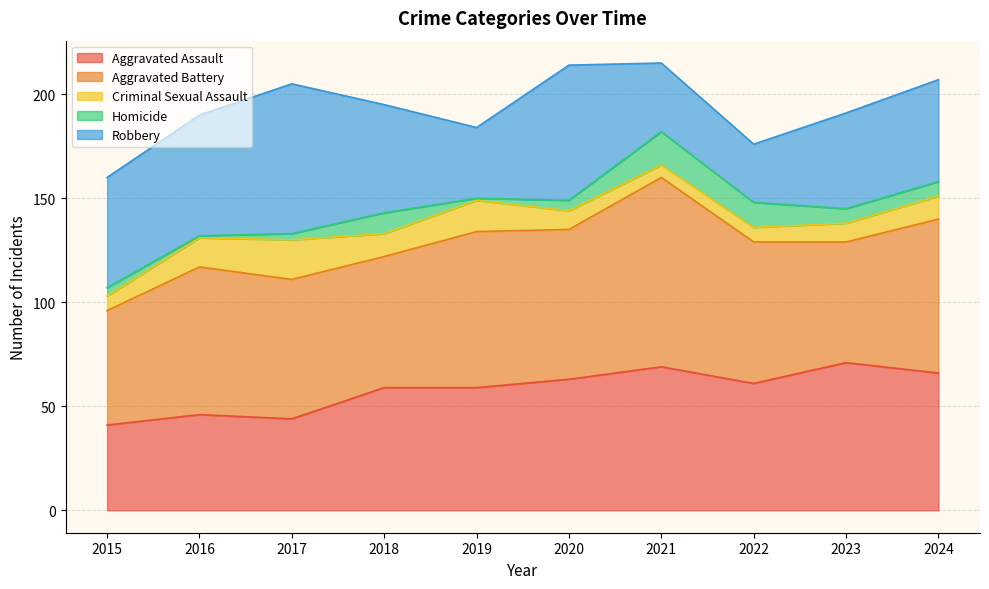

True or false: Homicide has a value of 4 at 2015.

True